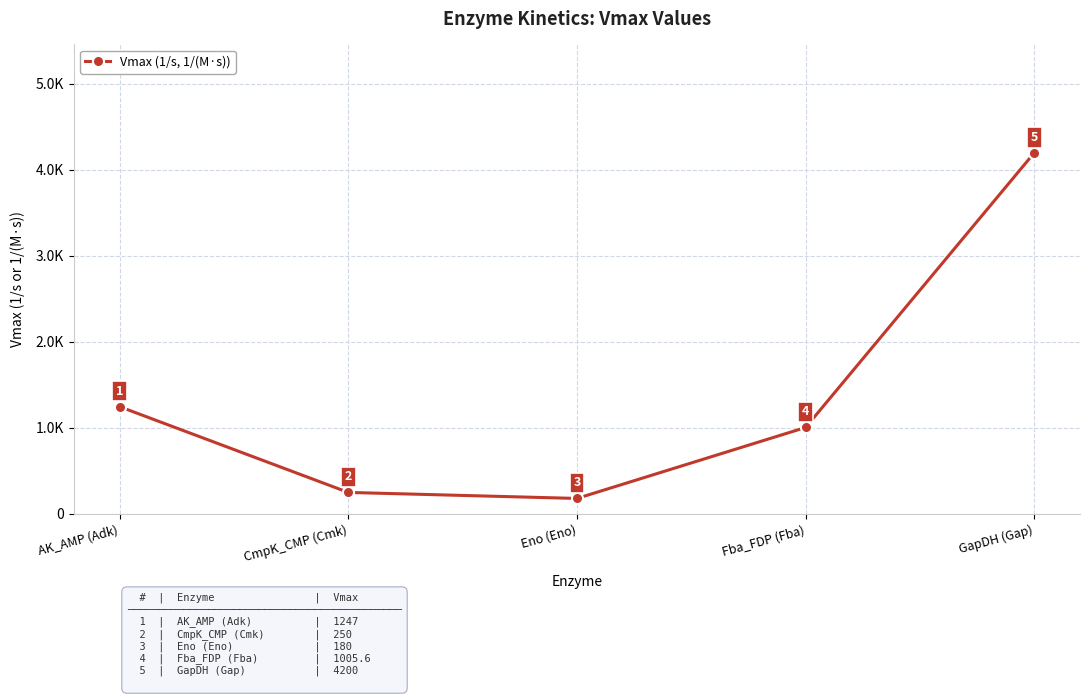

What is the label of the 5th point from the right?

AK_AMP (Adk)